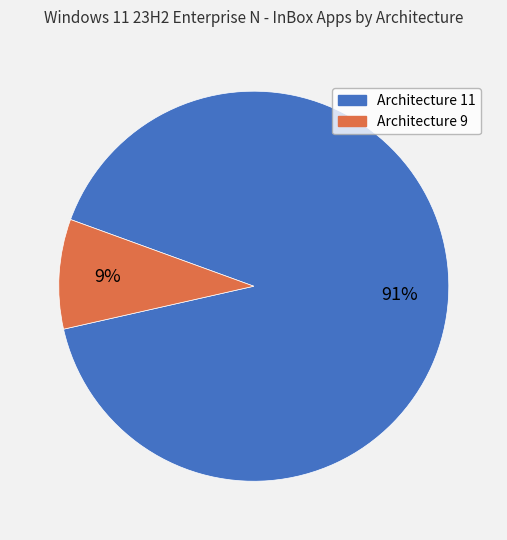

Which slice is the largest?

Architecture 11